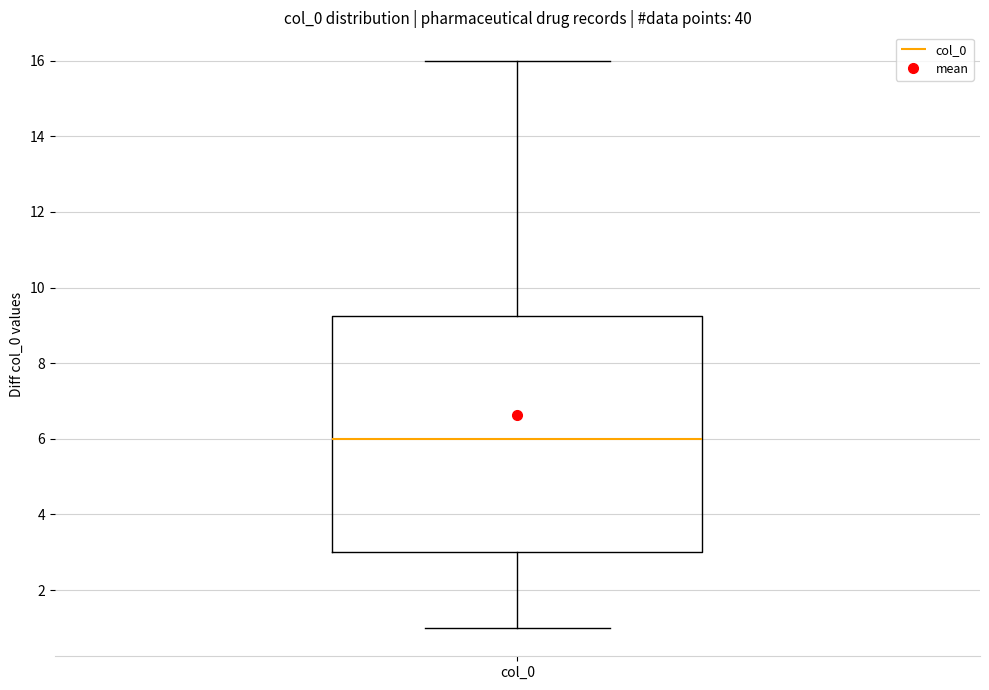

Where does the upper whisker of the box for col_0 end on the y-axis? The values are not printed on the chart, so give them approximately, as read against the axis.

16.0